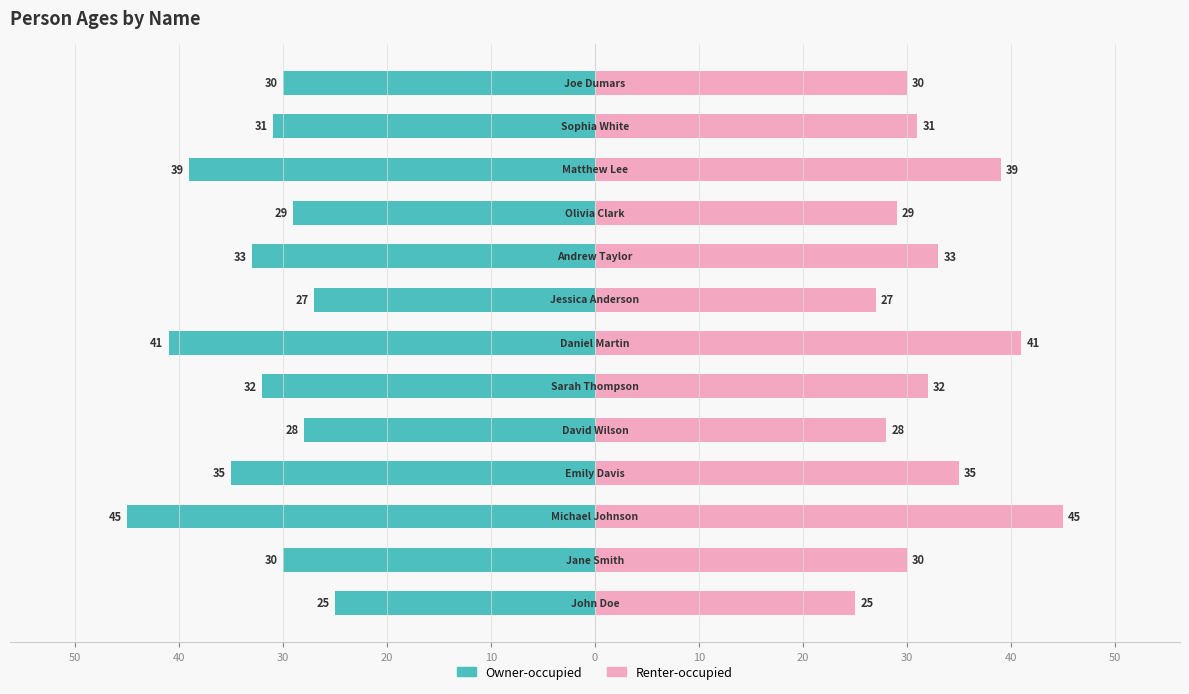

How many data points in Owner-occupied are above -31?

6